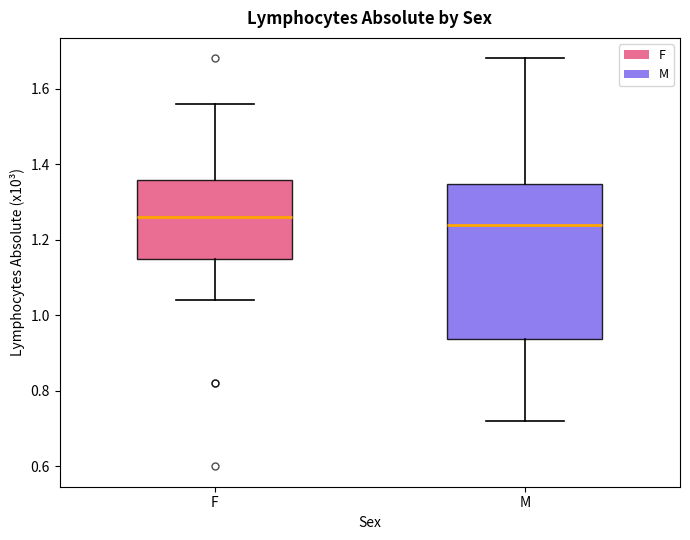

Reading left to right, read every box against the y-axis: the position of its median line, the range the box covers, and the ends of its whiskers. The values are not printed on the chart, so give them approximately, as read against the axis.

F: median 1.26, box 1.16 to 1.36, whiskers 1.04 to 1.56
M: median 1.24, box 0.94 to 1.34, whiskers 0.72 to 1.68